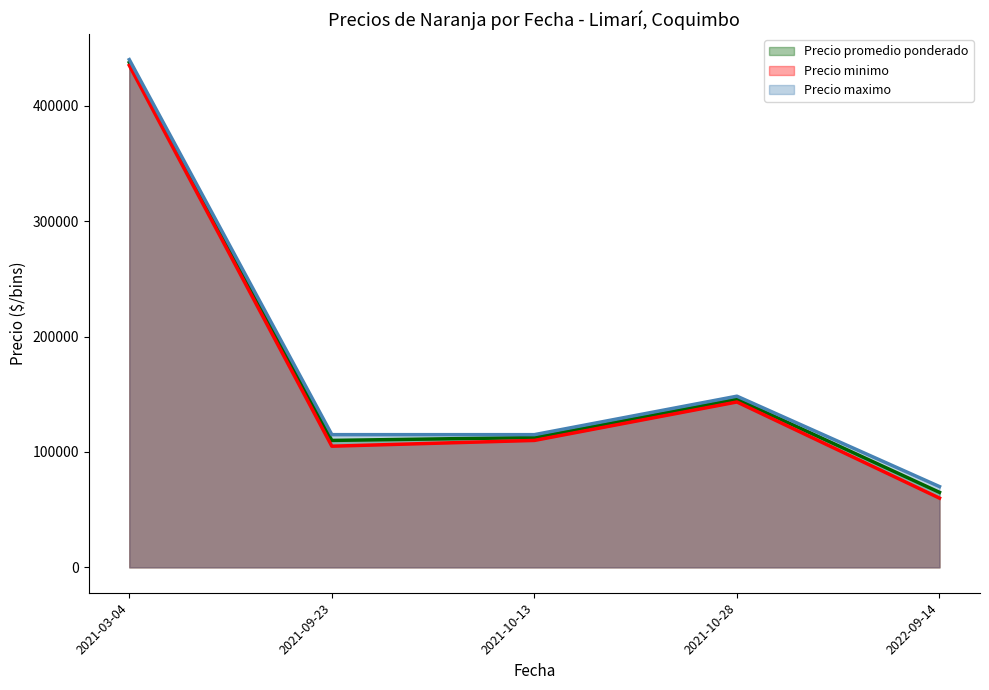

Which has a higher value, 2021-03-04 or 2021-09-23?

2021-03-04